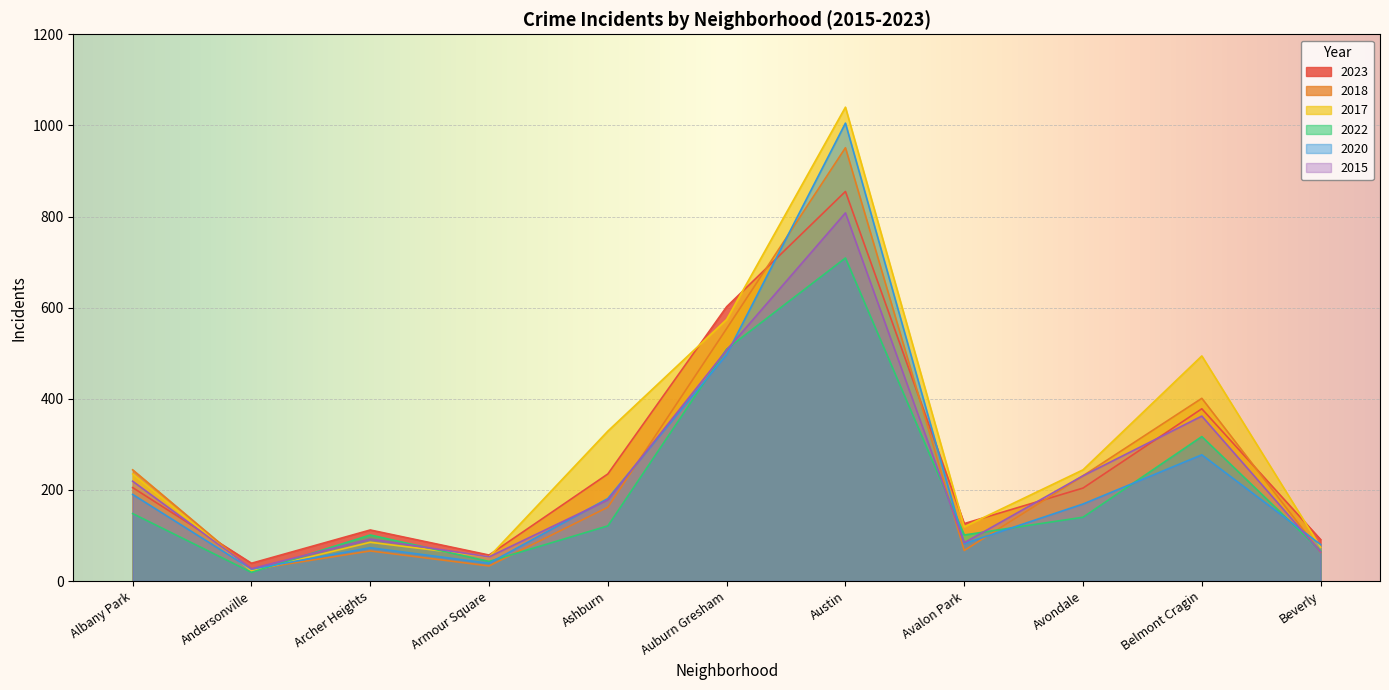

Between Auburn Gresham and Armour Square, which is larger?

Auburn Gresham